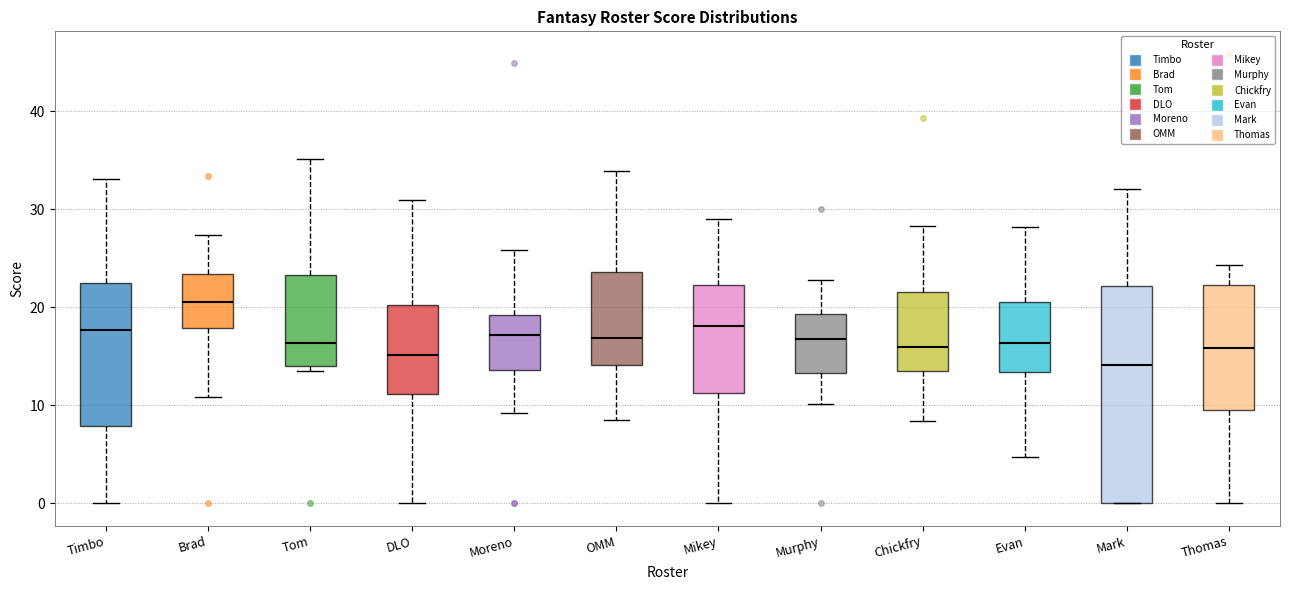

Reading left to right, transcribe this box plot: for each box, give where its median line is, the range the box spans, and where its two whiskers end, as read against the y-axis. The values are not printed on the chart, so give them approximately, as read against the axis.

Timbo: median 18, box 8 to 22, whiskers 0 to 33
Brad: median 21, box 18 to 23, whiskers 11 to 27
Tom: median 16, box 14 to 23, whiskers 13 to 35
DLO: median 15, box 11 to 20, whiskers 0 to 31
Moreno: median 17, box 14 to 19, whiskers 9 to 26
OMM: median 17, box 14 to 24, whiskers 9 to 34
Mikey: median 18, box 11 to 22, whiskers 0 to 29
Murphy: median 17, box 13 to 19, whiskers 10 to 23
Chickfry: median 16, box 14 to 22, whiskers 8 to 28
Evan: median 16, box 13 to 21, whiskers 5 to 28
Mark: median 14, box 0 to 22, whiskers 0 to 32
Thomas: median 16, box 9 to 22, whiskers 0 to 24